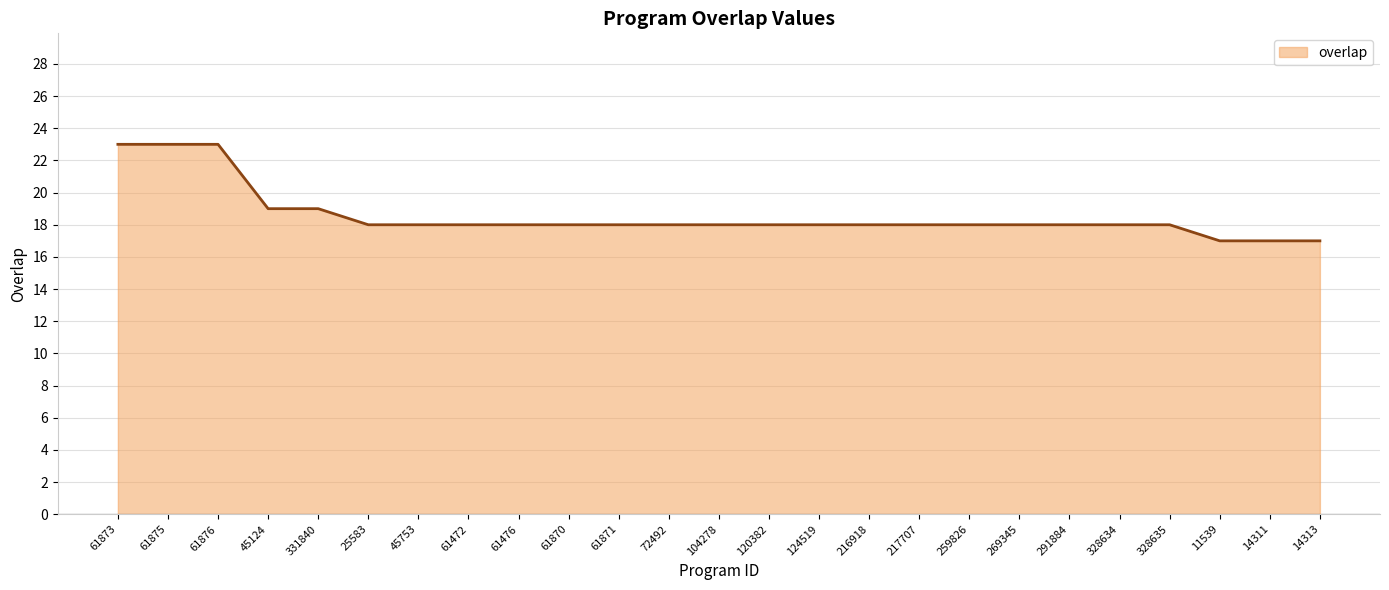

What is the maximum value shown in the chart?

23